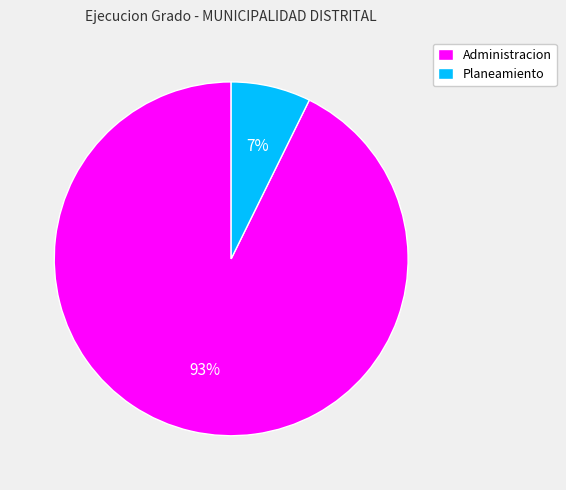

Which category has the biggest portion of the pie?

Administracion